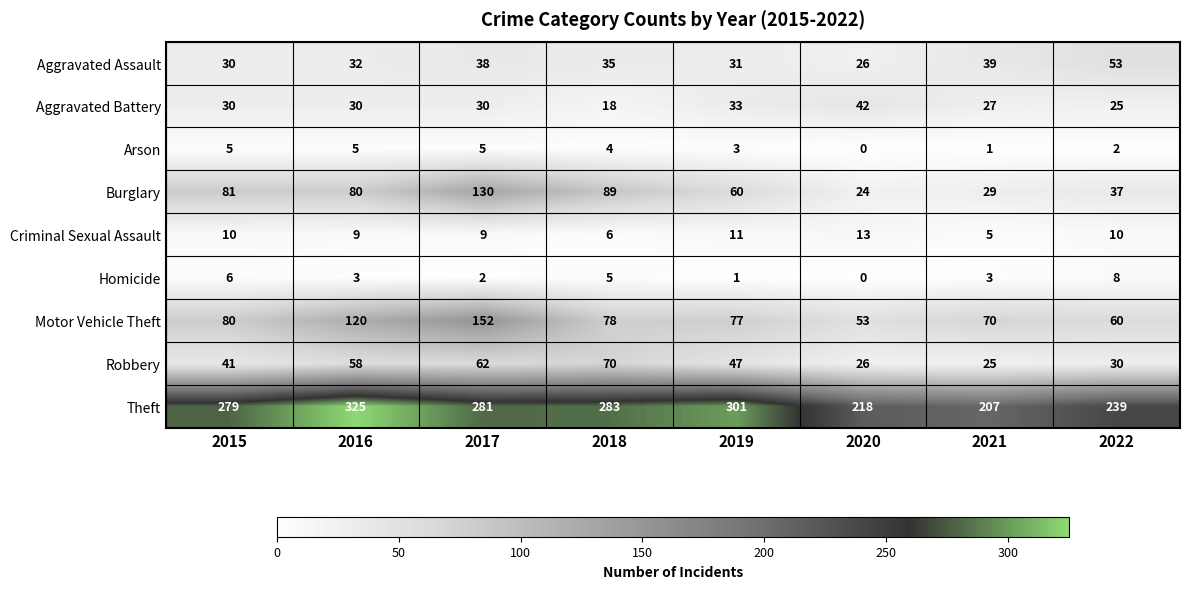

What is the sum of the Motor Vehicle Theft values at 2015 and 2017?

232